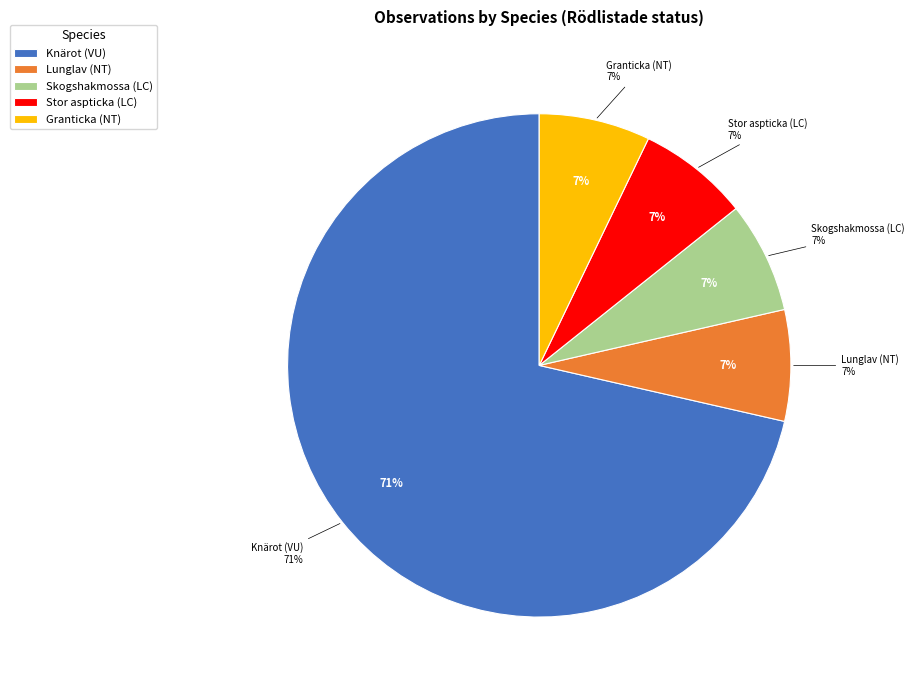

How much of the chart is everything except Stor aspticka (LC)?

92.9%